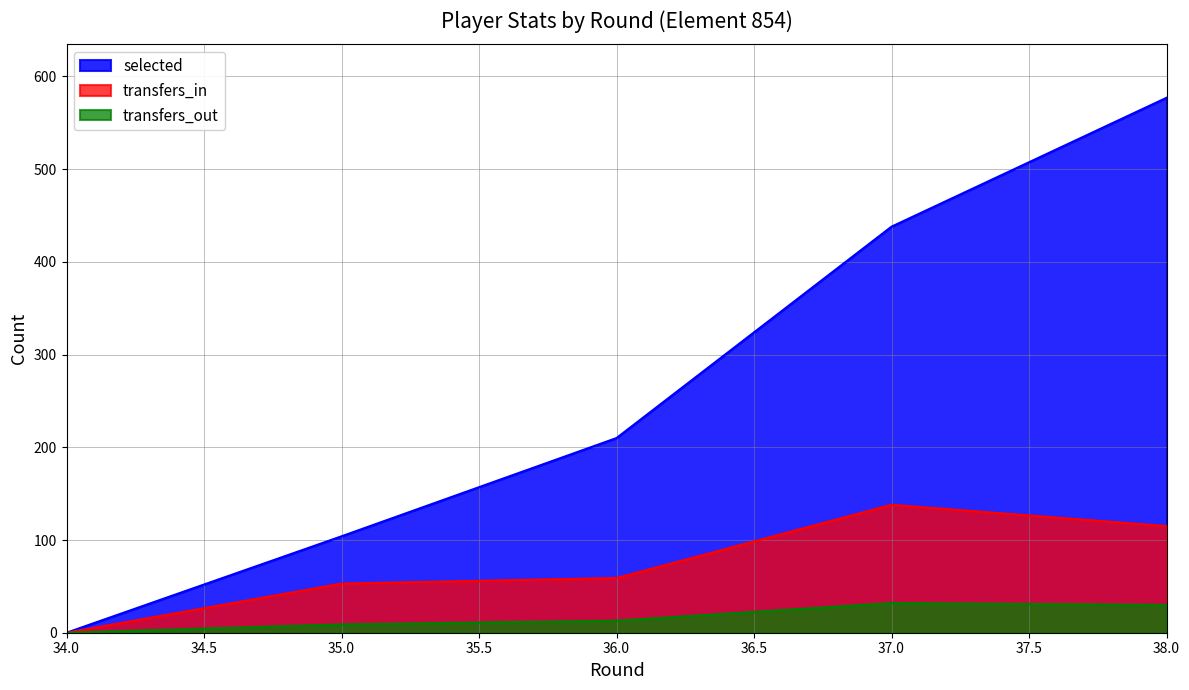

At which category is the sum across all series the highest?

38.0